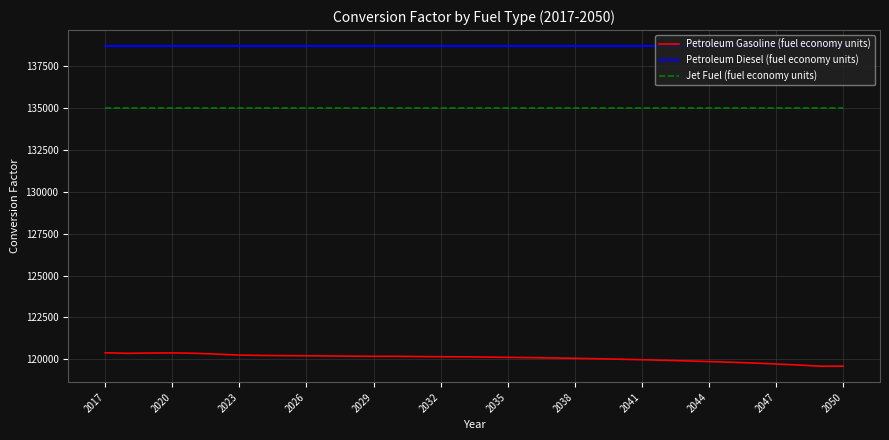

True or false: Jet Fuel (fuel economy units) and Petroleum Gasoline (fuel economy units) cross at least once.

False